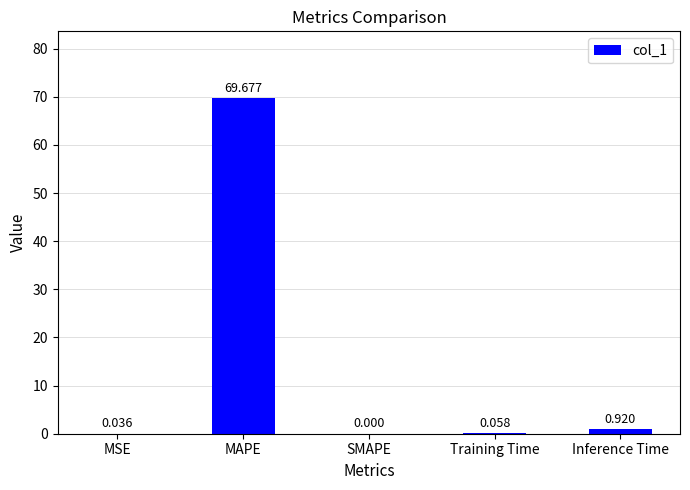

At which label is the value closest to 34?

Inference Time